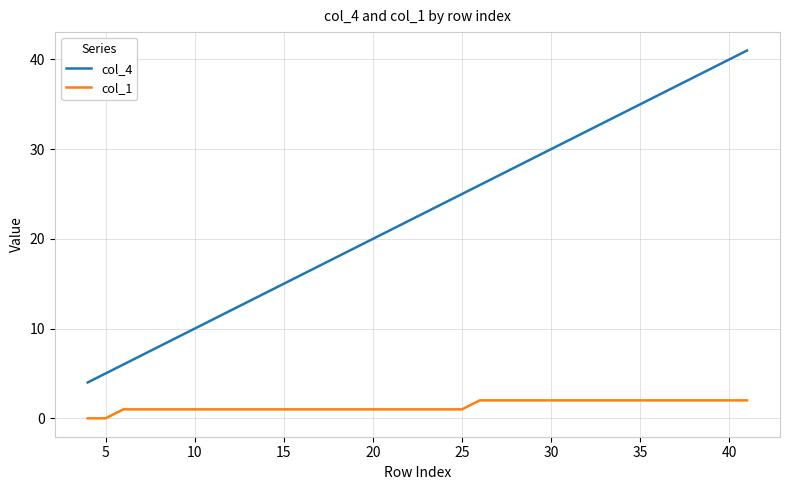

What is the maximum value shown in the chart?

41